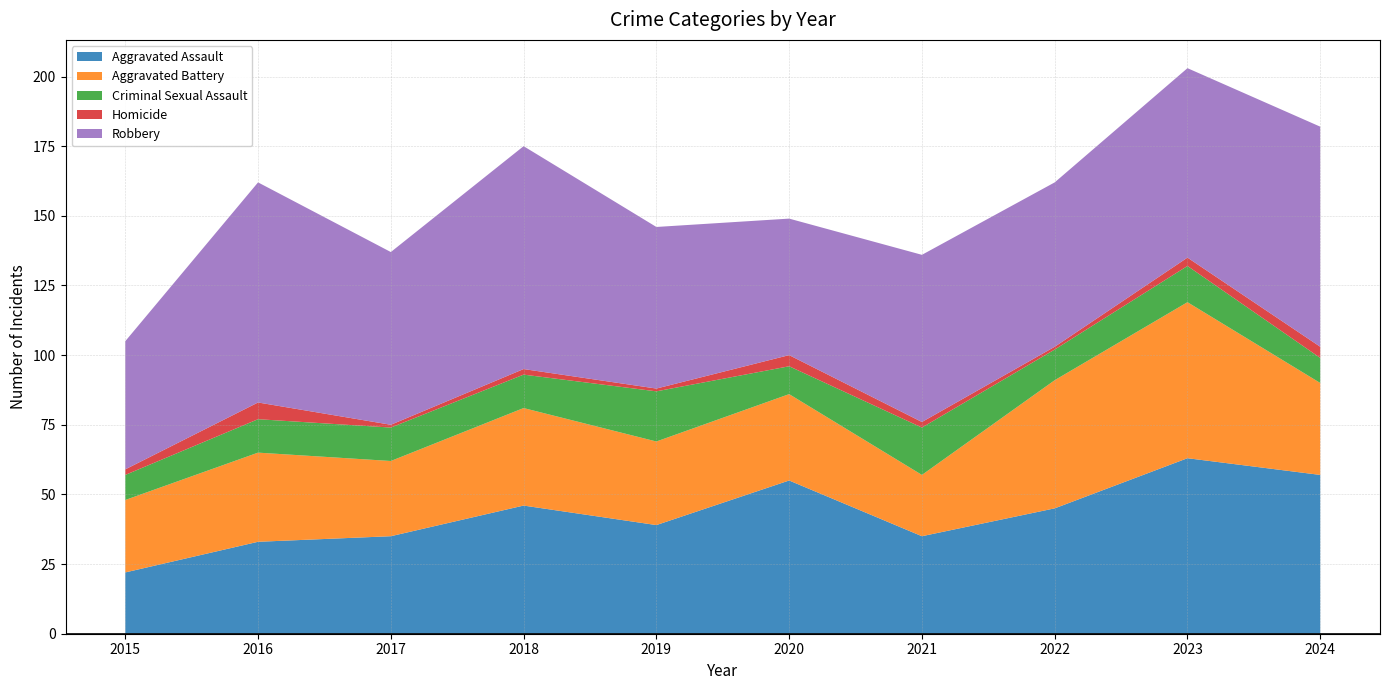

What are all the series names shown in the legend?

Aggravated Assault, Aggravated Battery, Criminal Sexual Assault, Homicide, Robbery